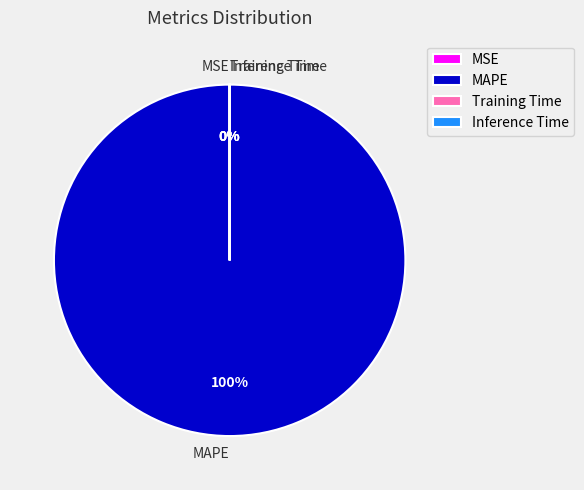

Rank the categories by value from lowest to highest.

MSE, Inference Time, Training Time, MAPE